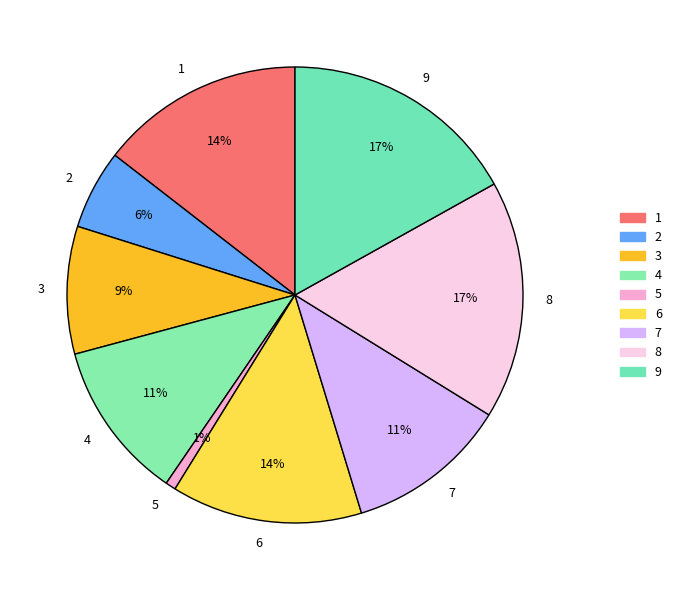

The 4 slice represents 11% of the pie. True or false?

True